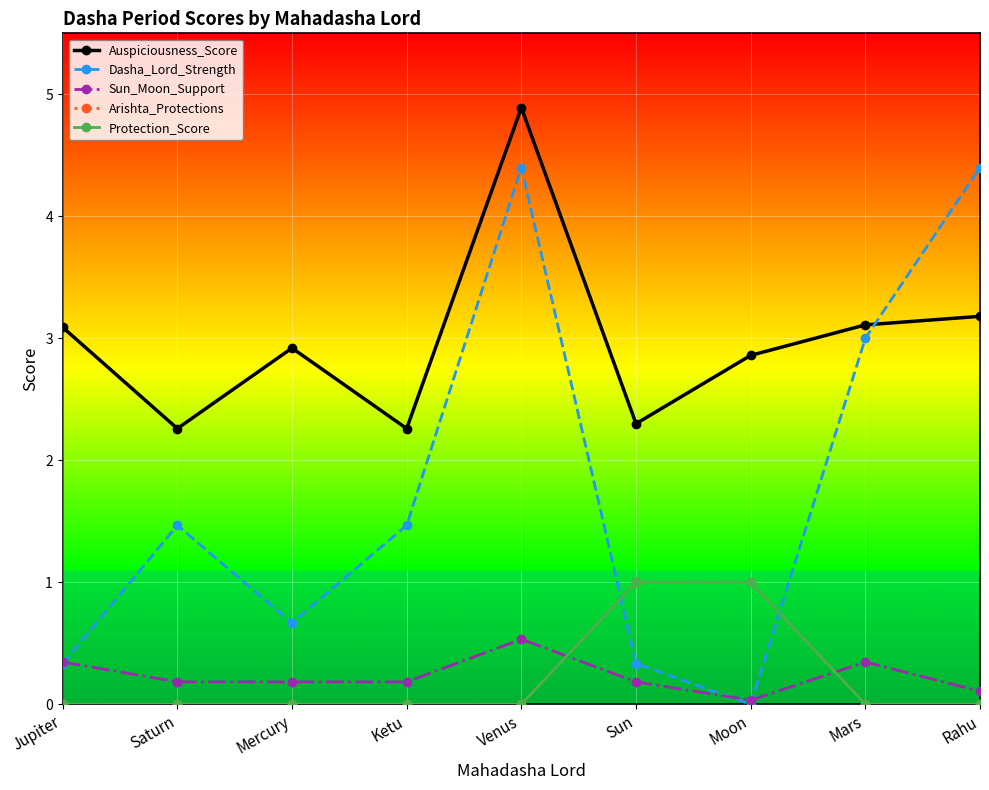

Which has a higher value, Mars or Sun?

Mars